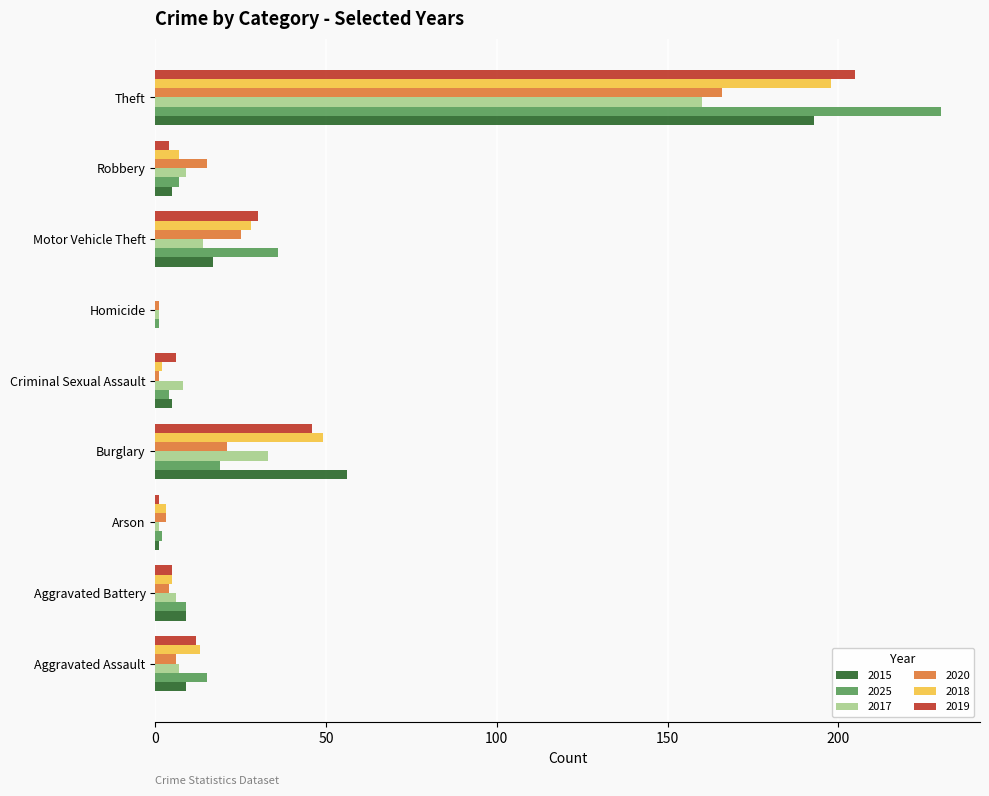

The value of 2017 at Robbery is 9. True or false?

True